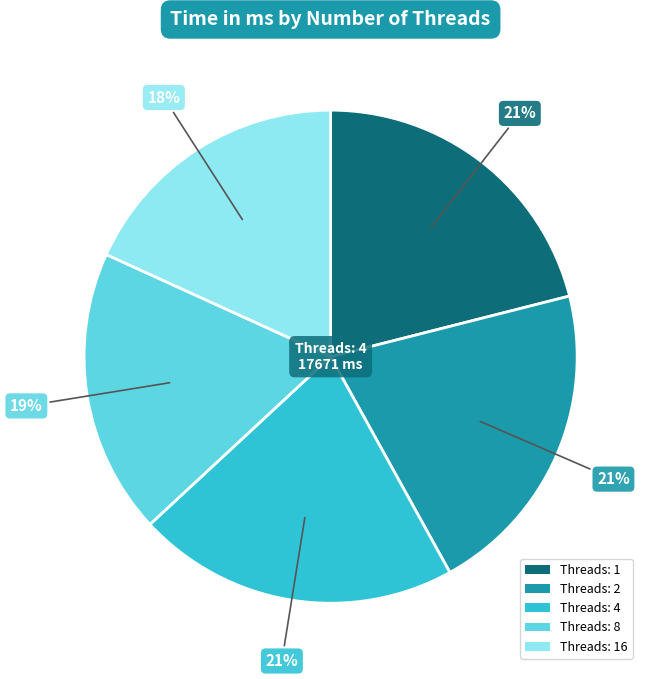

To the nearest percent, what is the difference between the largest and smallest slice percentages?

3%